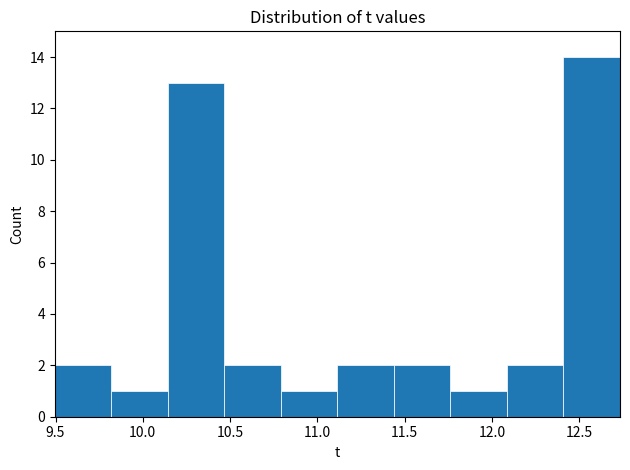

Reading left to right, transcribe this chart: for each bar, give the range it covers on the x-axis and its height. Neither the bar edges nor the heights are printed on the chart, so give them approximately, as read against the axes.

9.50 to 9.80: 2
9.80 to 10.15: 1
10.15 to 10.45: 13
10.45 to 10.80: 2
10.80 to 11.10: 1
11.10 to 11.45: 2
11.45 to 11.75: 2
11.75 to 12.10: 1
12.10 to 12.40: 2
12.40 to 12.75: 14